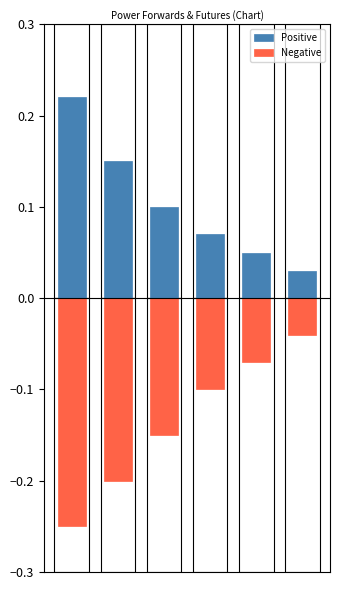

How many Positive values are between 0 and 1?

6